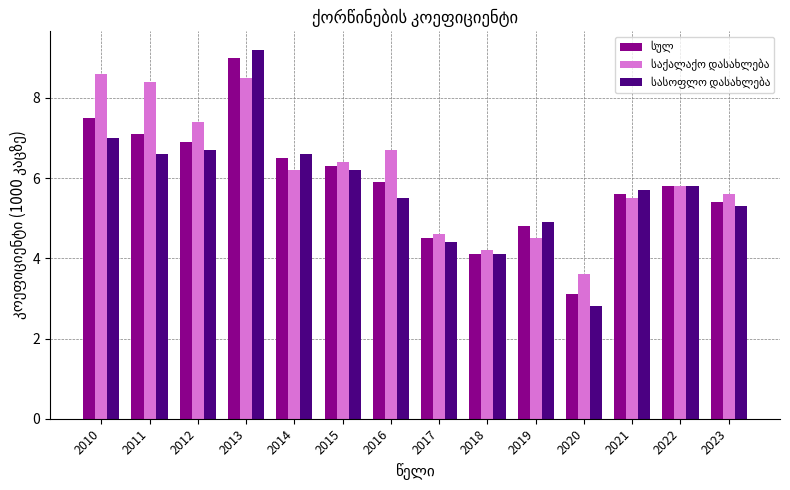

How many distinct data groups are displayed?

3